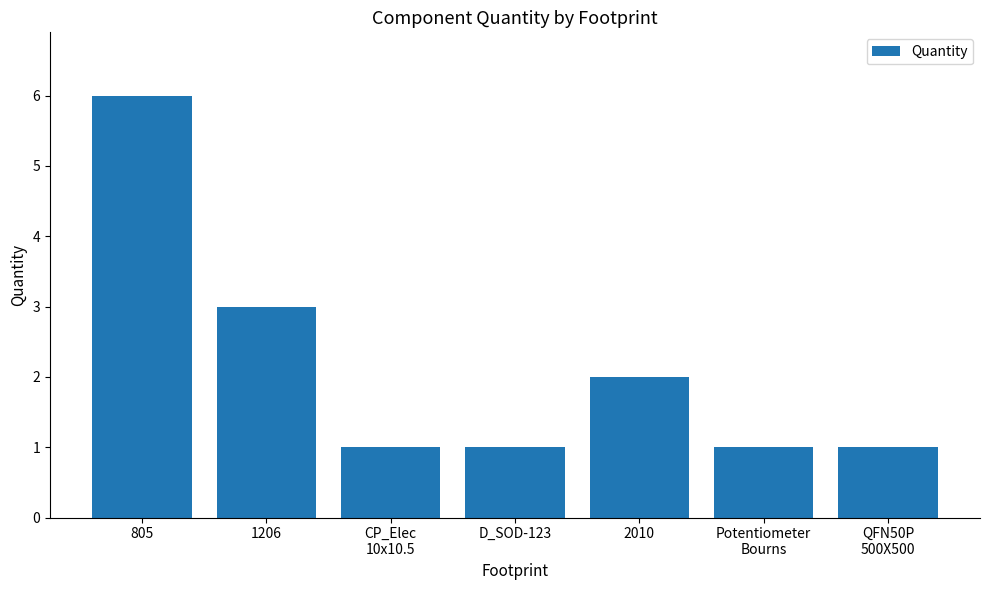

What is the change in value from 1206 to D_SOD-123?

-2